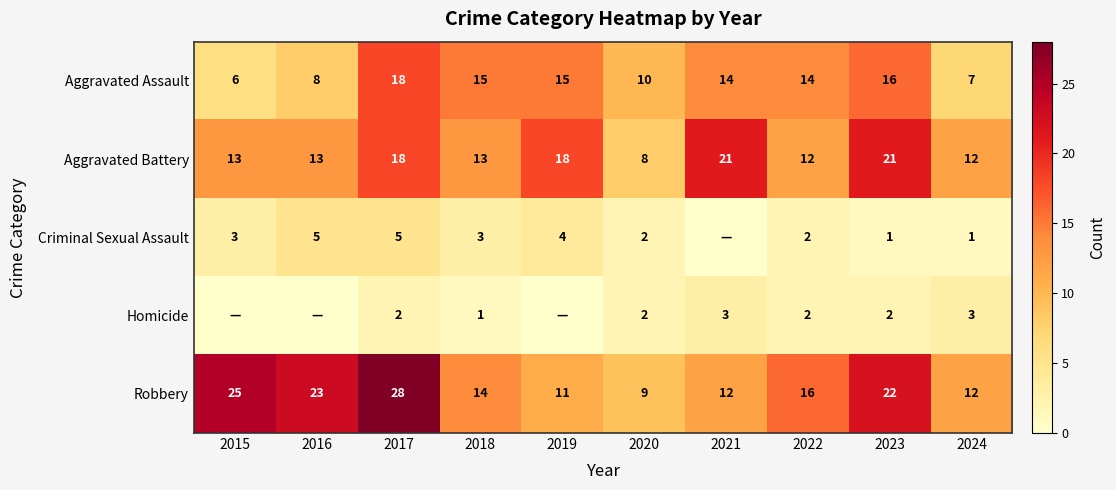

What is the difference between the highest and lowest values at 2022?

14